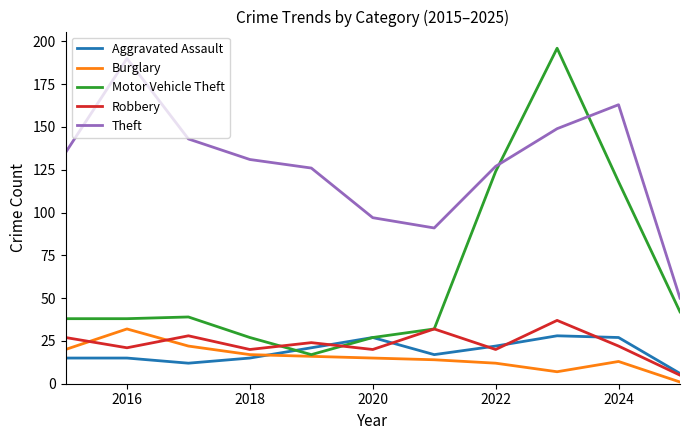

How many distinct data groups are displayed?

5